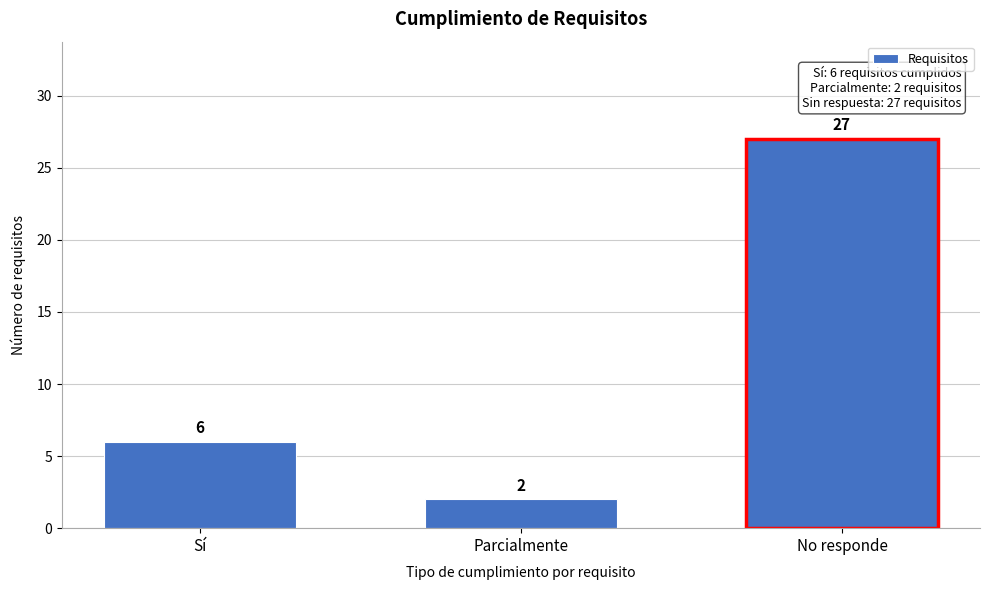

Reading right to left, extract all data points from this chart.

No responde=27	Parcialmente=2	Sí=6